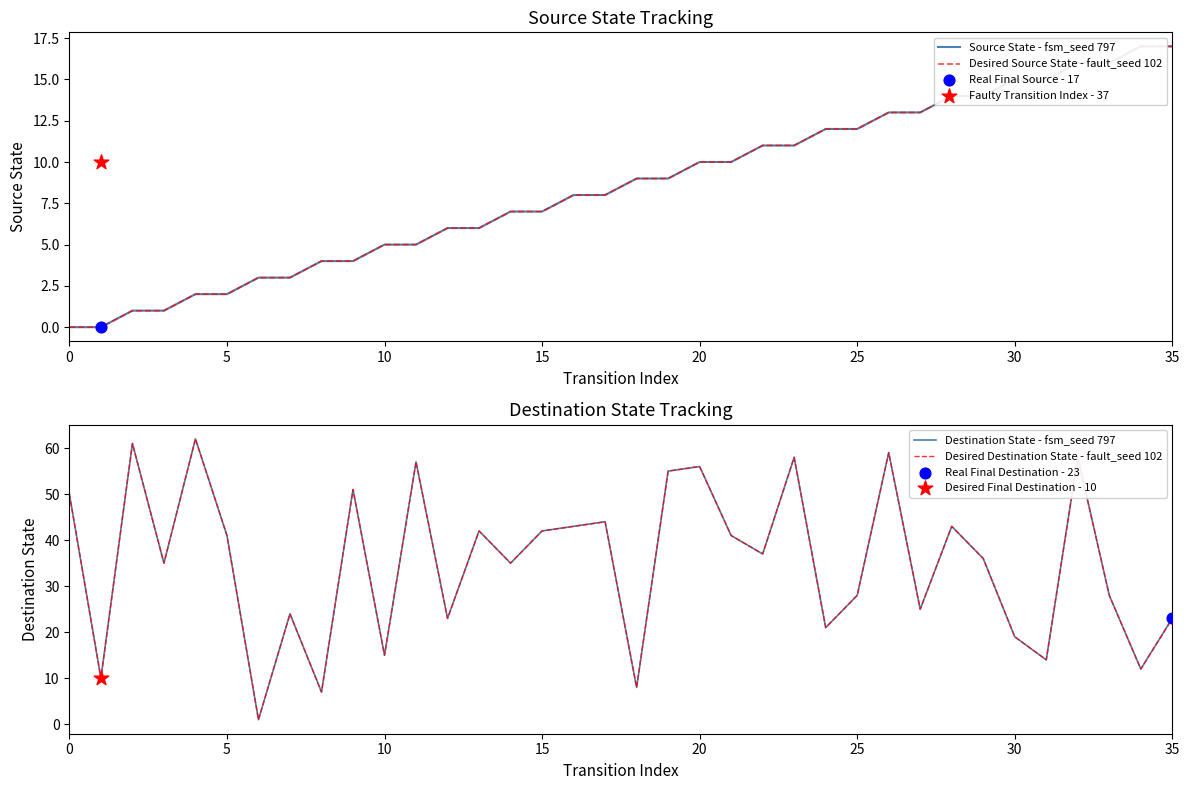

At which category is the sum across all series the highest?

32